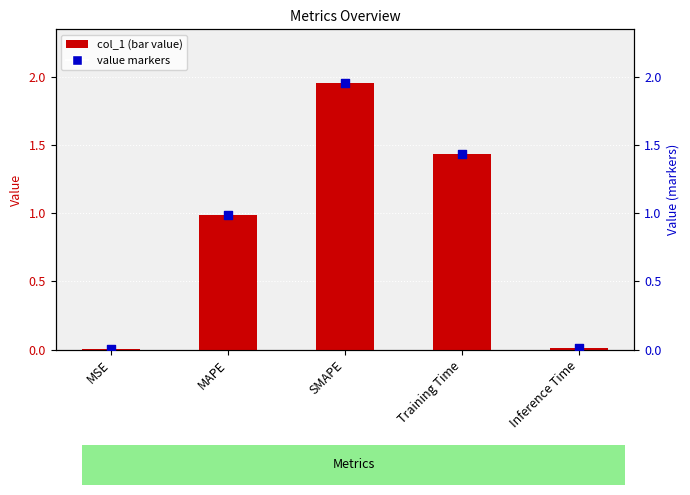

Which series contains the lowest Y value?

col_1